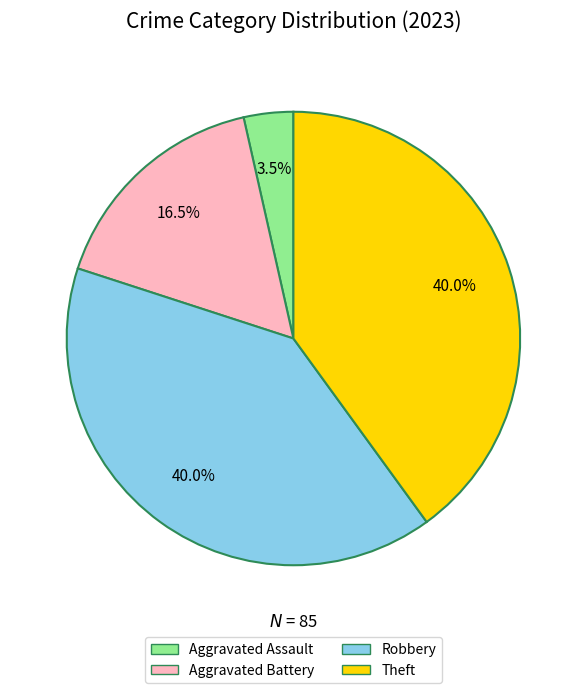

Is there a majority slice in this chart?

No